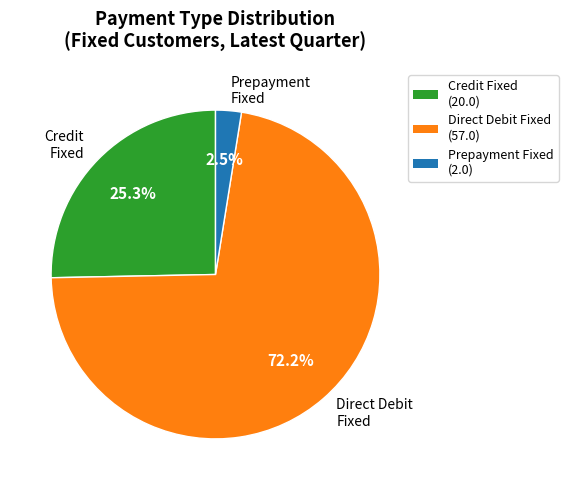

Is there a majority slice in this chart?

Yes